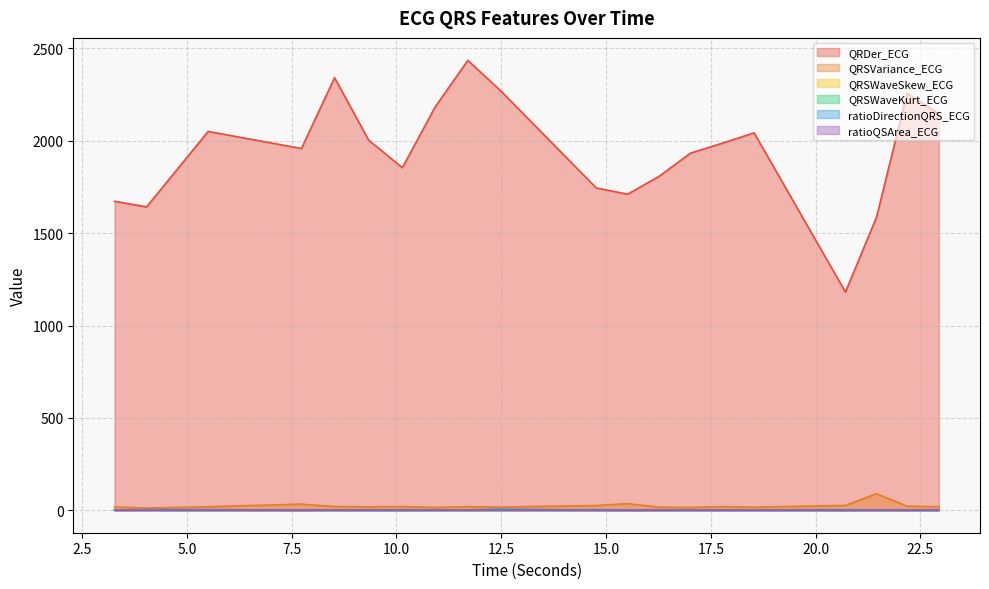

What is the difference between the second highest and minimum values in the ratioDirectionQRS_ECG series?

3.8